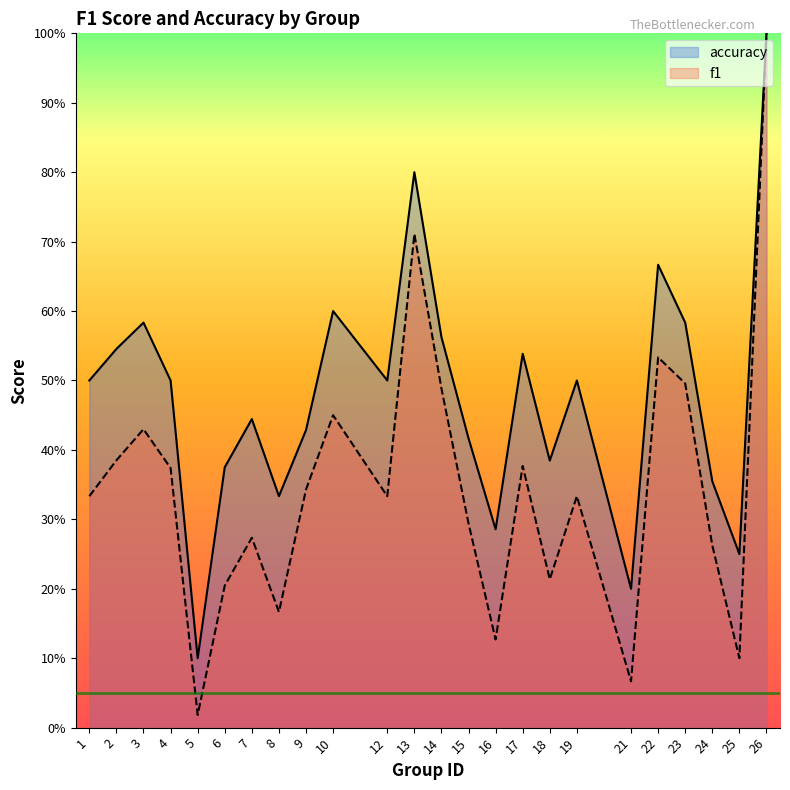

Which label corresponds to the largest value in the chart?

26